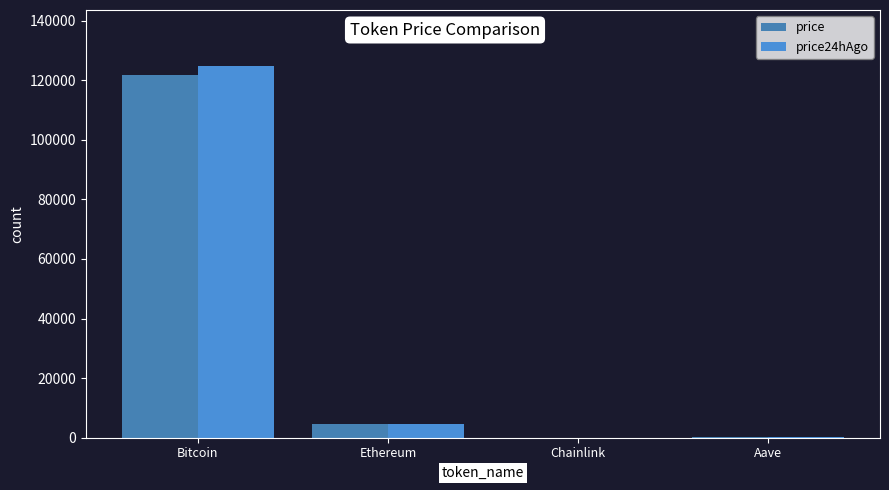

How many categories are shown in the chart?

4